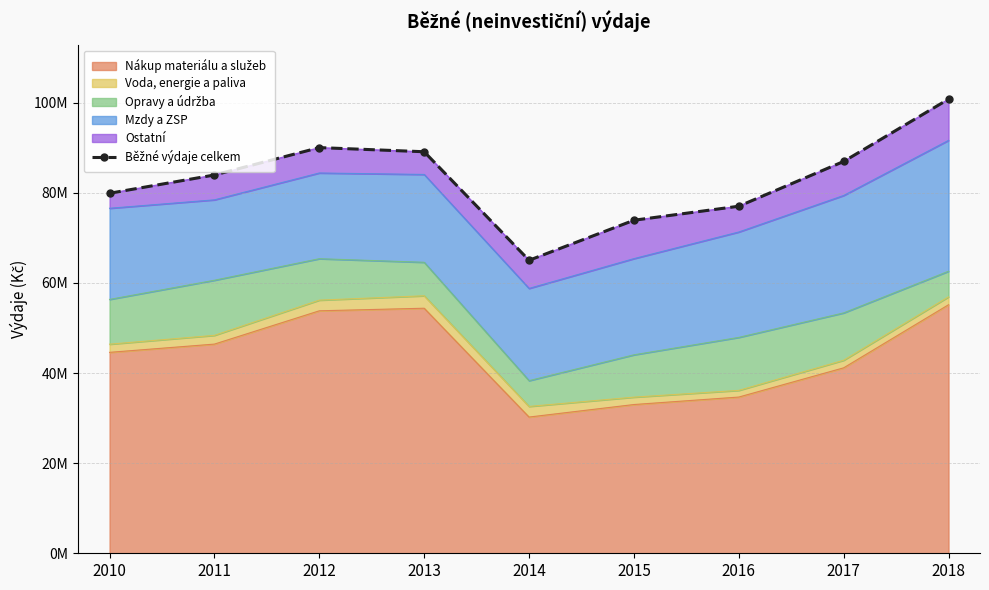

Reading right to left, what are all the values shown in this chart?

2018=100780132	2017=86953994	2016=77016420	2015=73905545	2014=65018795	2013=89104305	2012=90025128	2011=83949550	2010=79890290